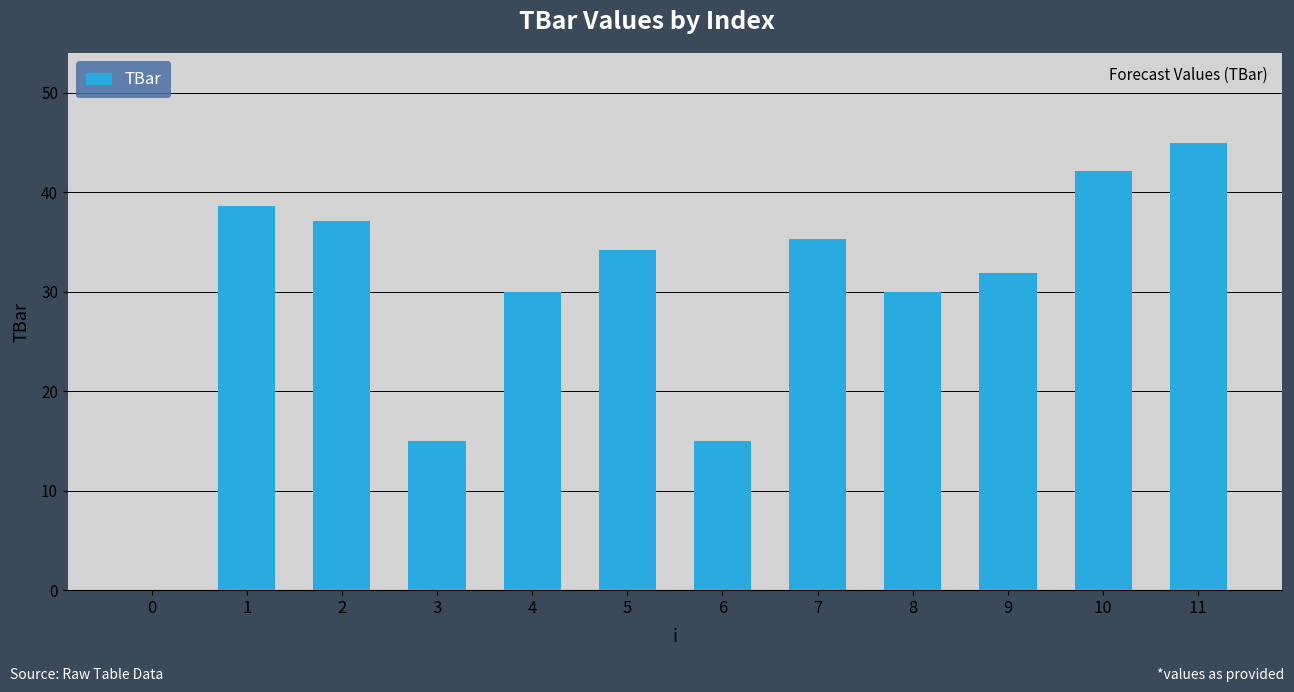

What is the sum of the values at 2 and 3?

52.1